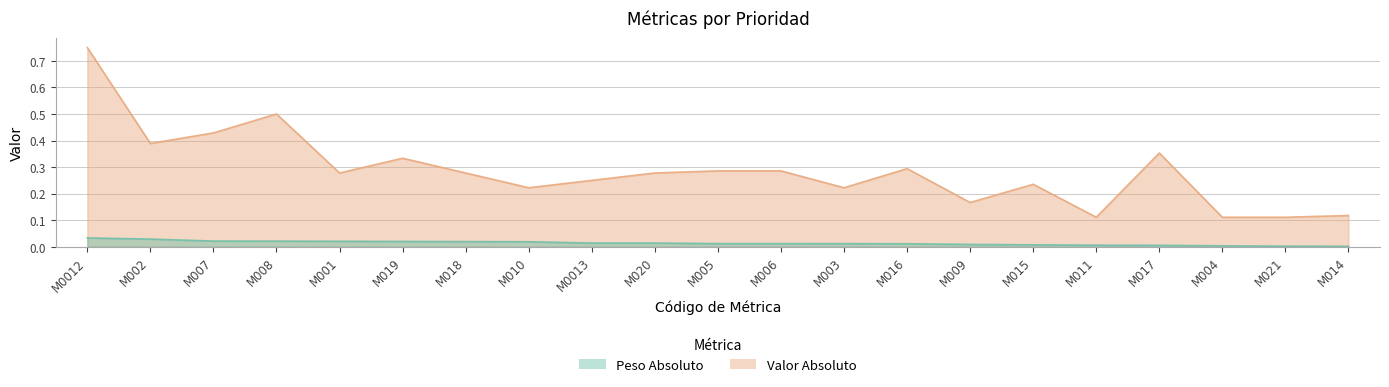

True or false: Valor Absoluto has more than 0 points higher than both neighbors.

True